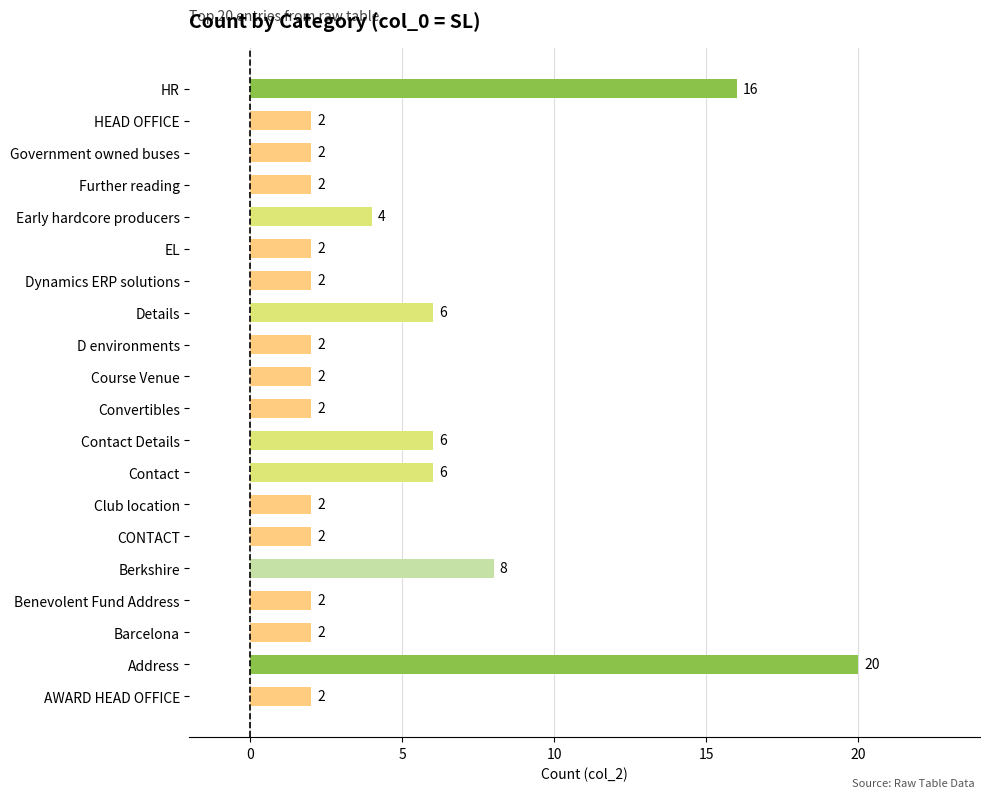

How many series are shown in this chart?

1